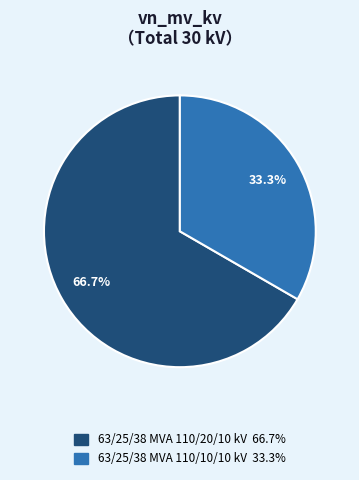

Which slice is the smallest?

63/25/38 MVA 110/10/10 kV